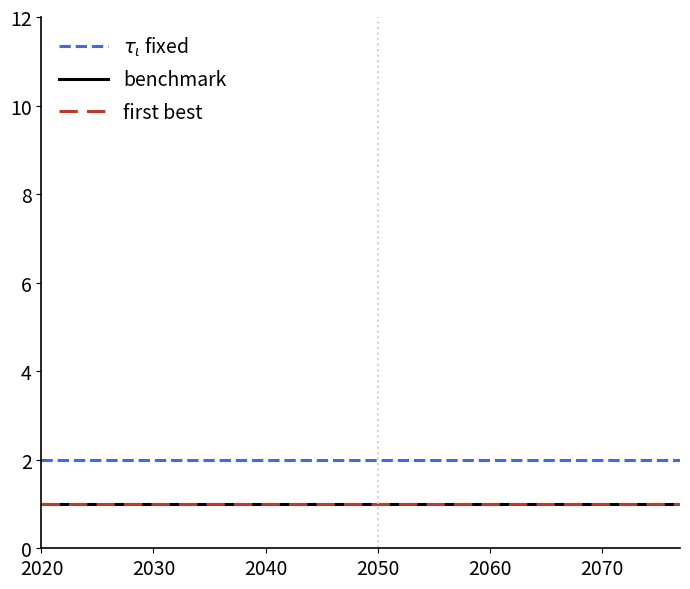

At which label is first best closest to 1?

2020